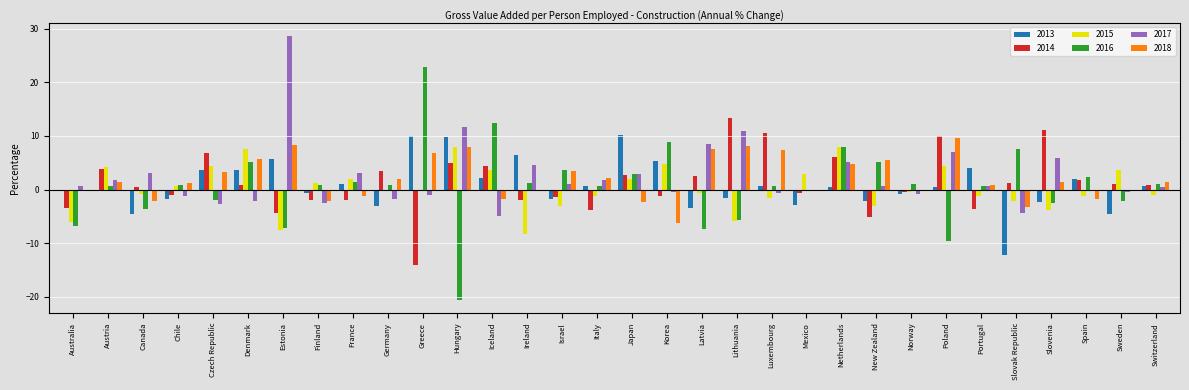

At which category is the sum across all series the highest?

Netherlands